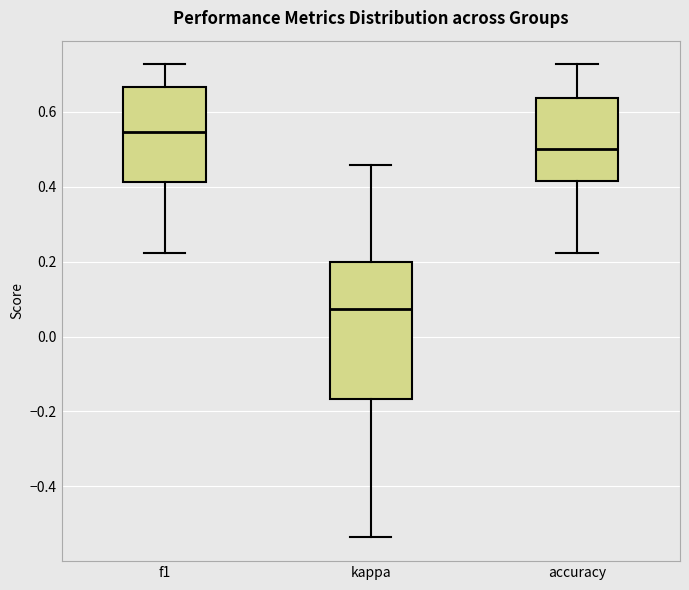

Where does the upper whisker of the box for f1 end on the y-axis? The values are not printed on the chart, so give them approximately, as read against the axis.

0.72